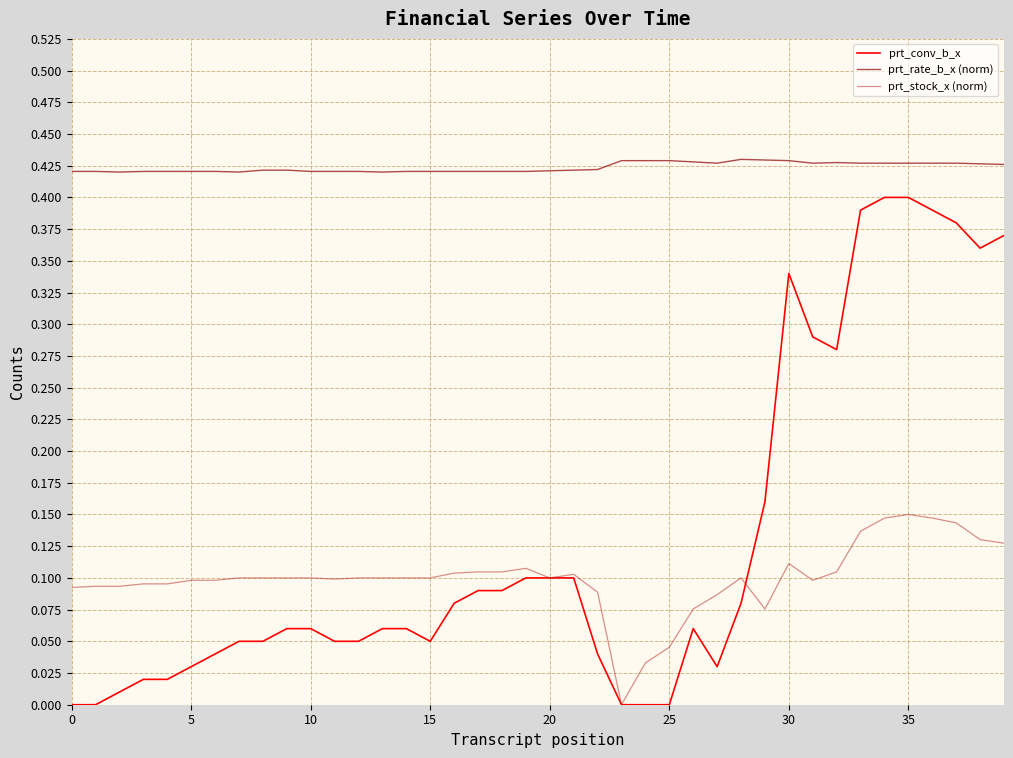

Which series has the largest total across all categories?

prt_rate_b_x (norm)